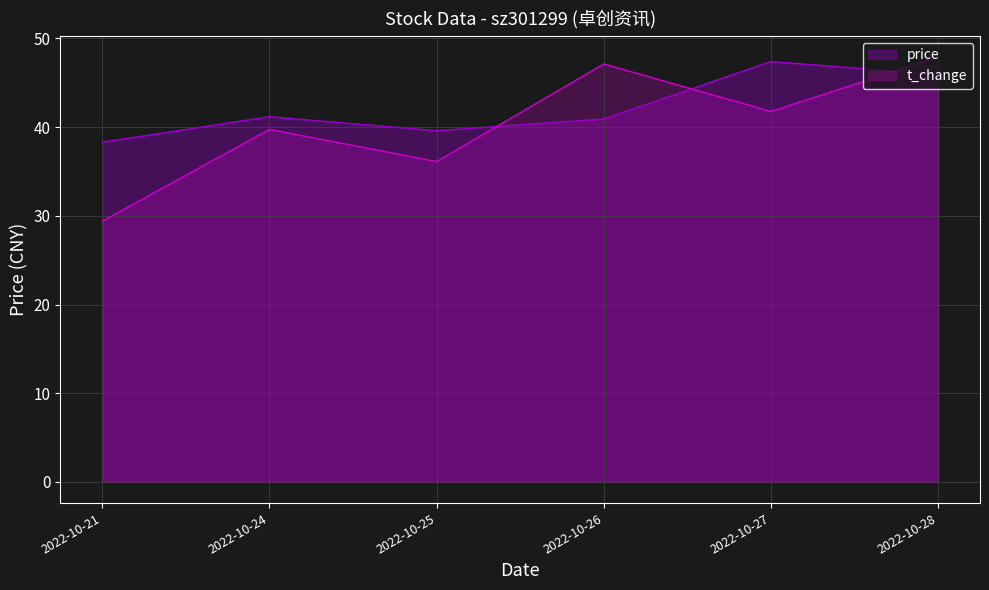

Where is the first local minimum for price?

2022-10-25